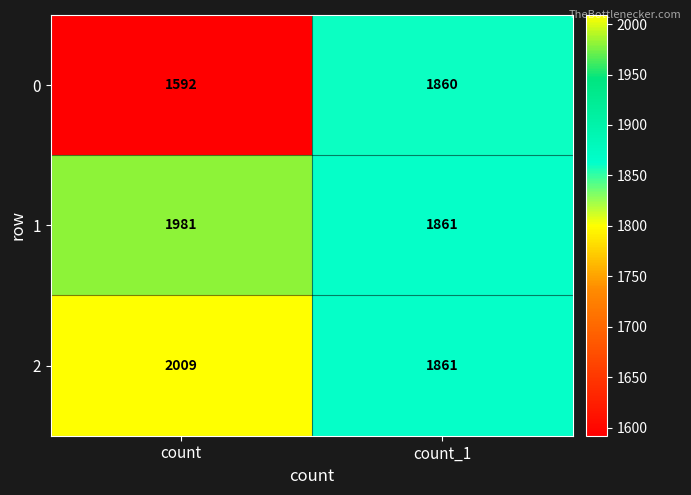

True or false: 2 has a value of 1861 at count_1.

True